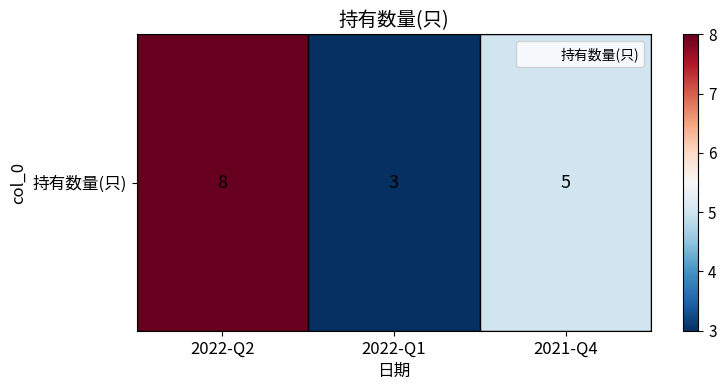

At which category does the chart reach its peak across all series?

2022-Q2